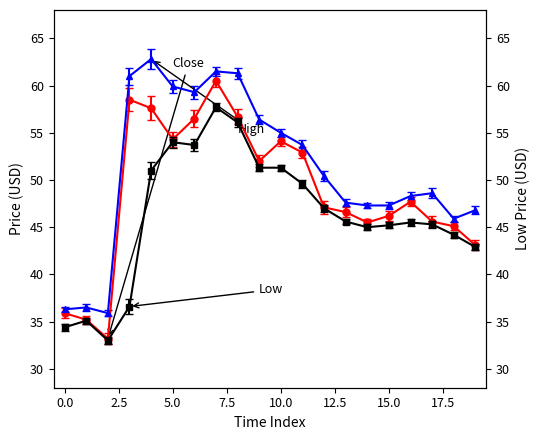

How many distinct data groups are displayed?

3